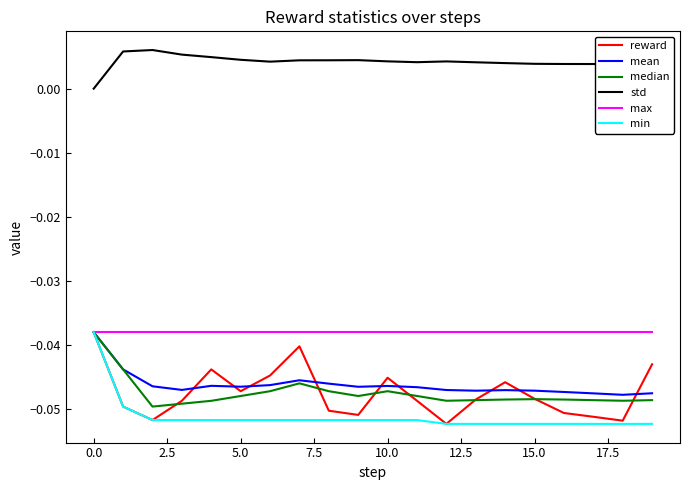

True or false: std and max intersect in this chart.

False